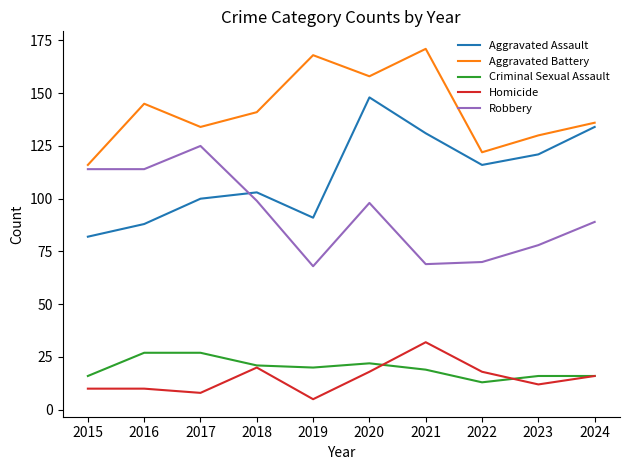

Which category has the lowest value in the Aggravated Assault series?

2015